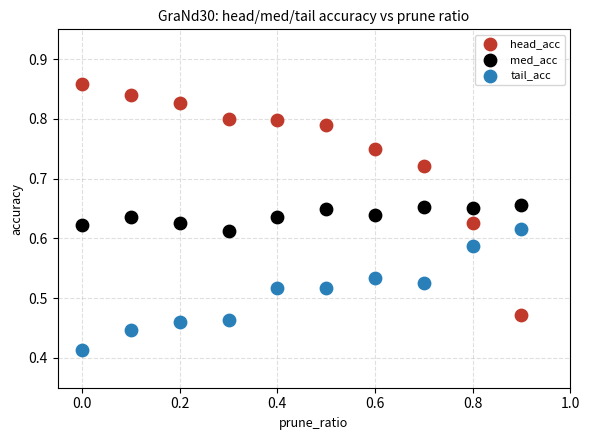

Which series has the largest Y range (max minus min)?

head_acc